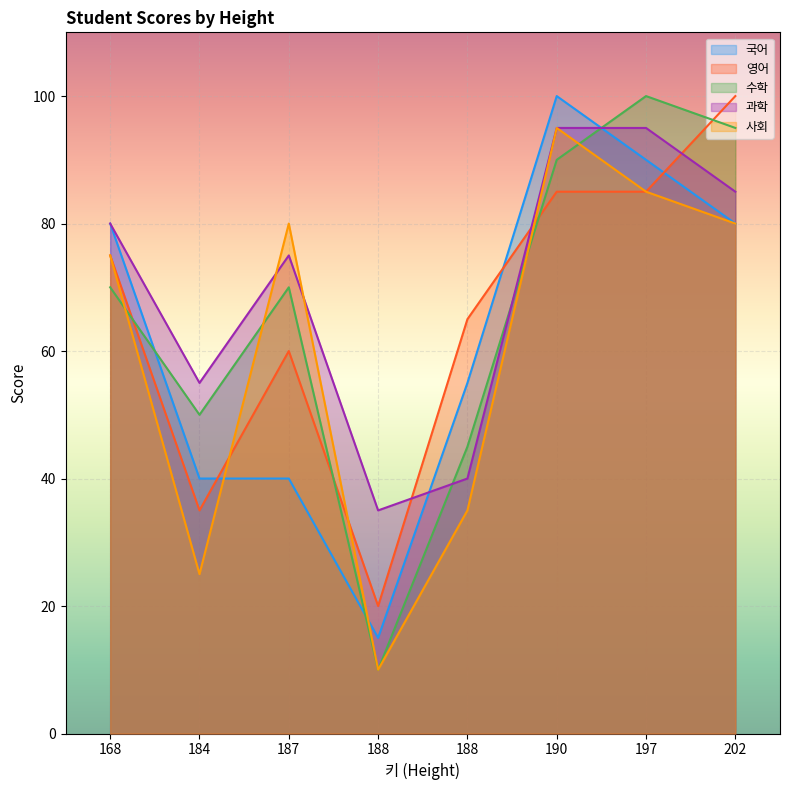

How many times do 사회 and 과학 cross each other?

2